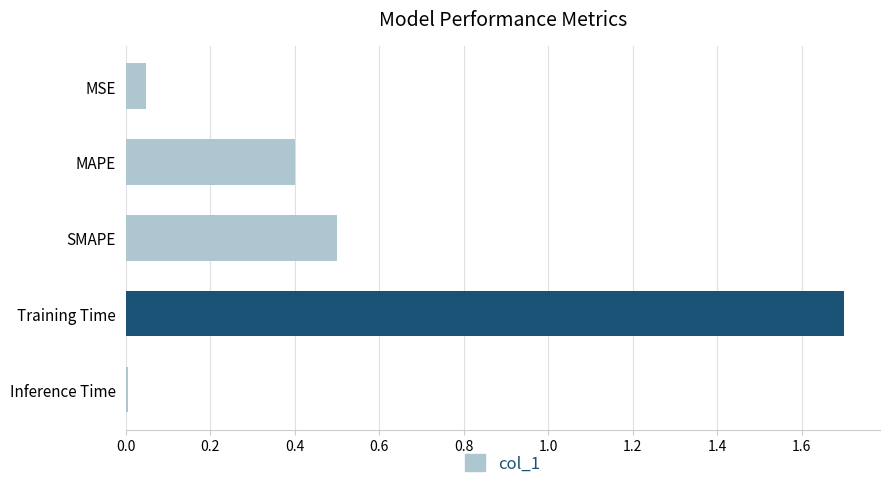

How many bars are there in total?

5